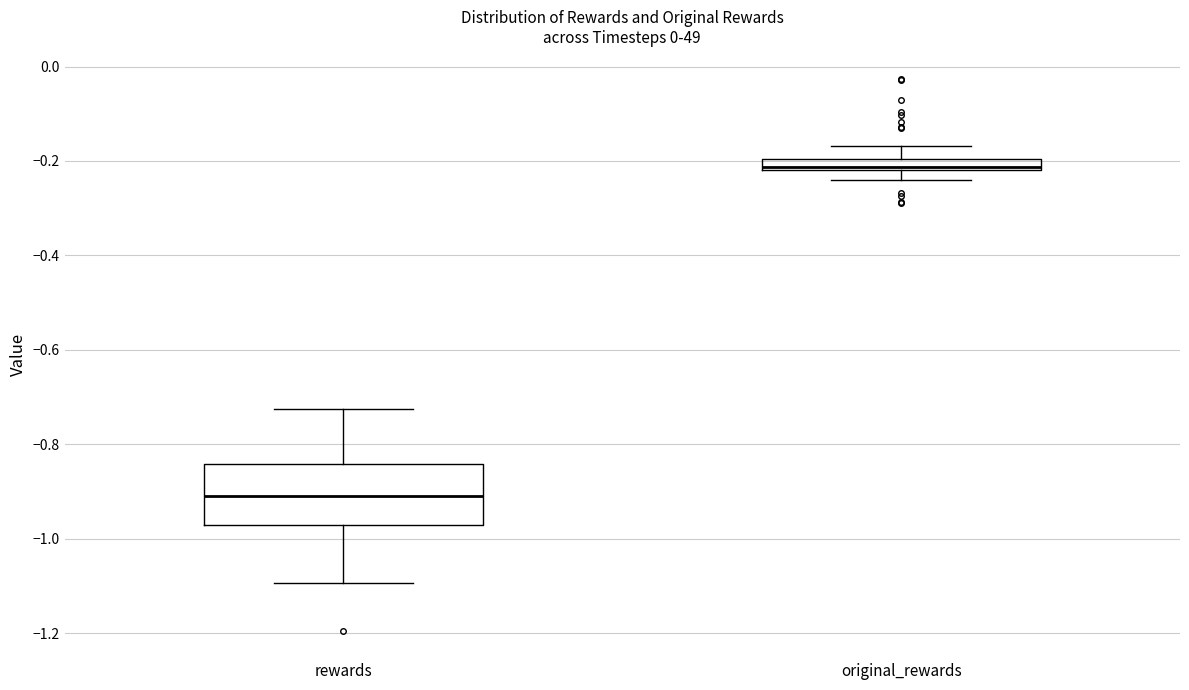

Which box is the tallest, from its lower edge to its upper edge?

rewards